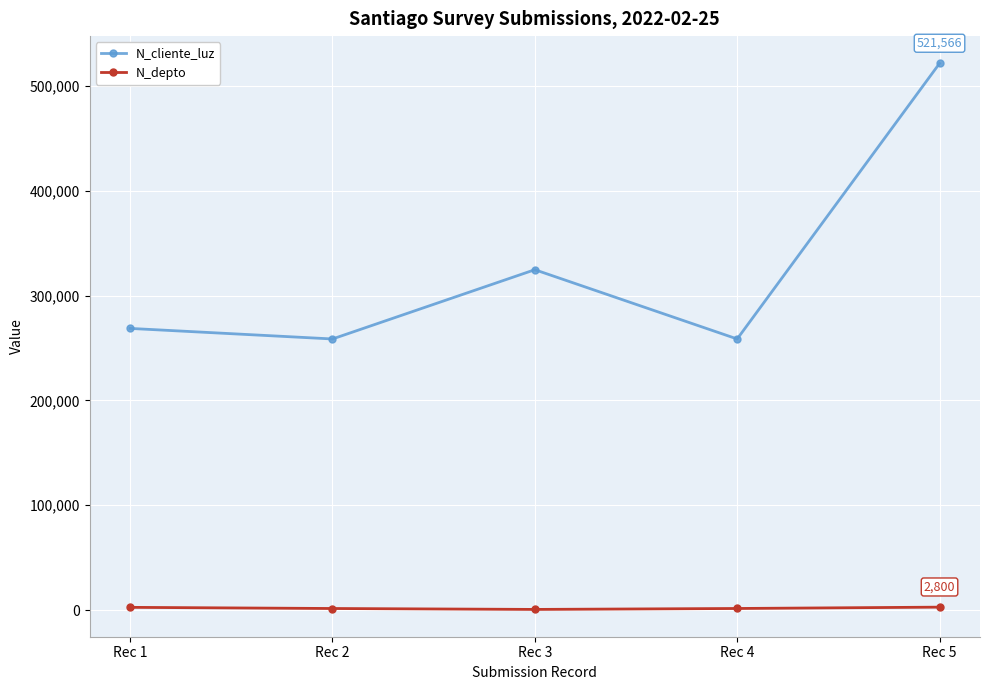

Where does the N_depto series first go above 1523?

Rec 1